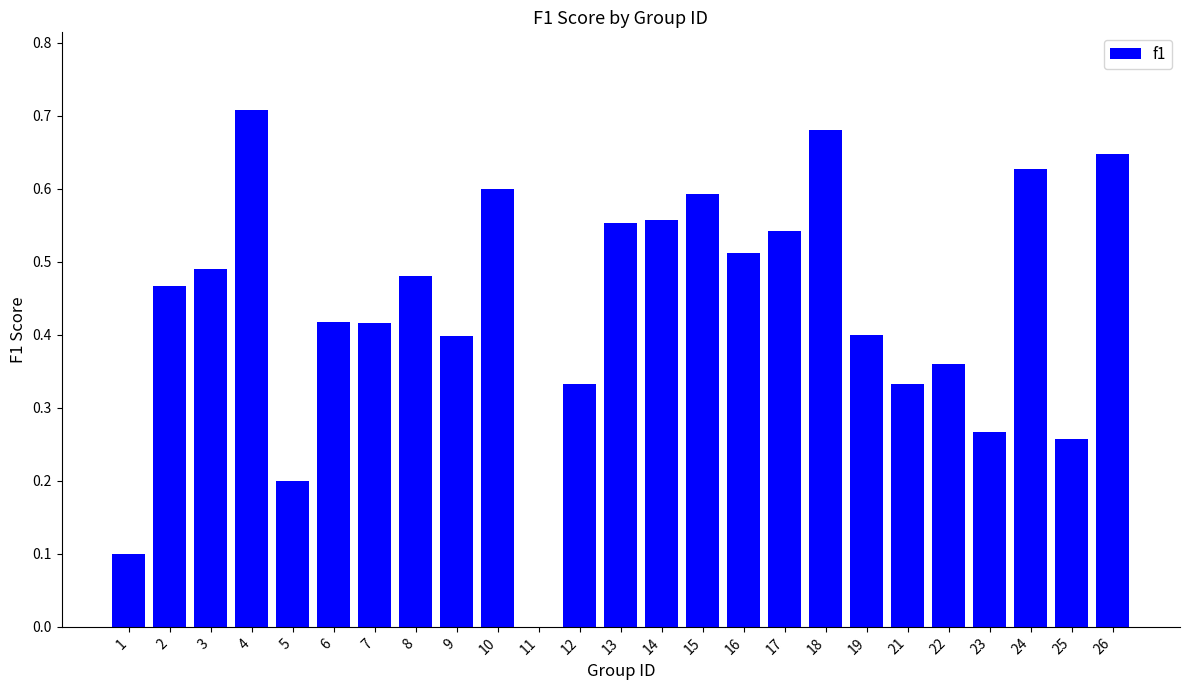

What is the sum of the values at 16 and 10?

1.1